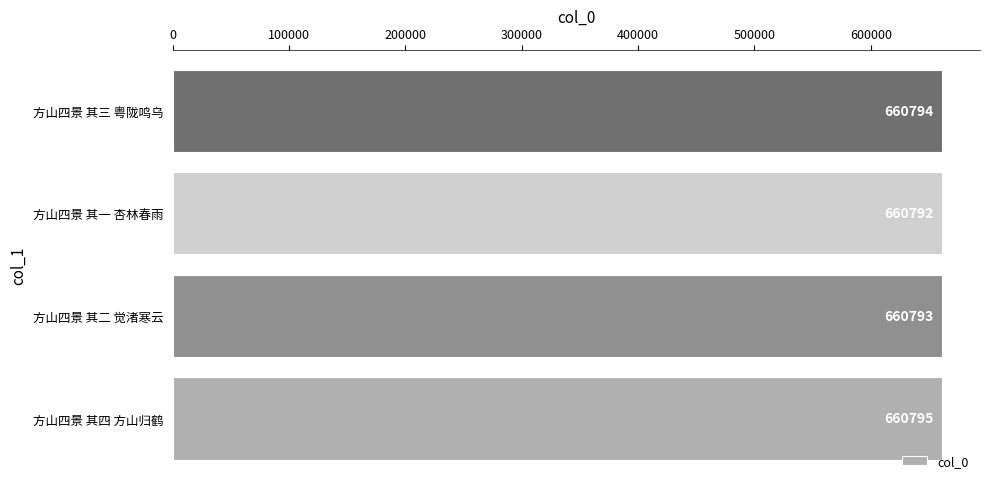

The chart shows a value of 223462 at 方山四景 其四 方山归鹤. True or false?

False